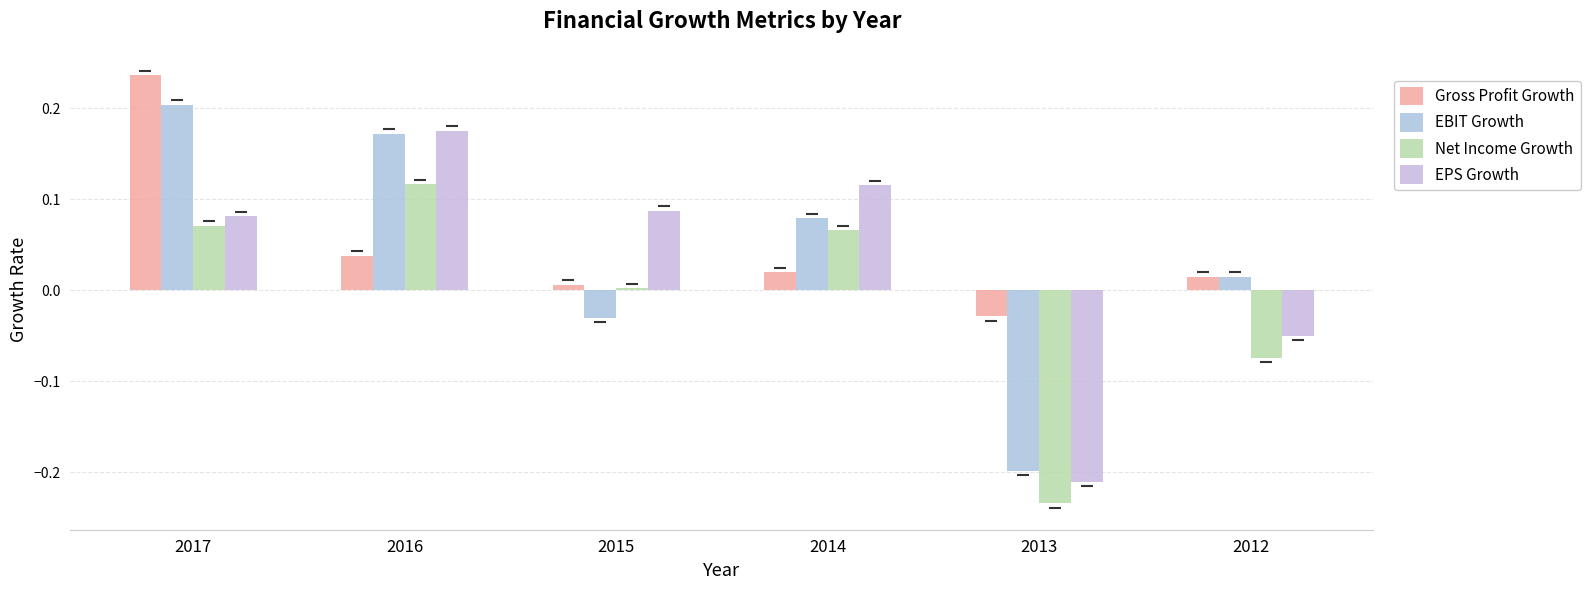

Read the EPS Growth value at 2017.

0.1